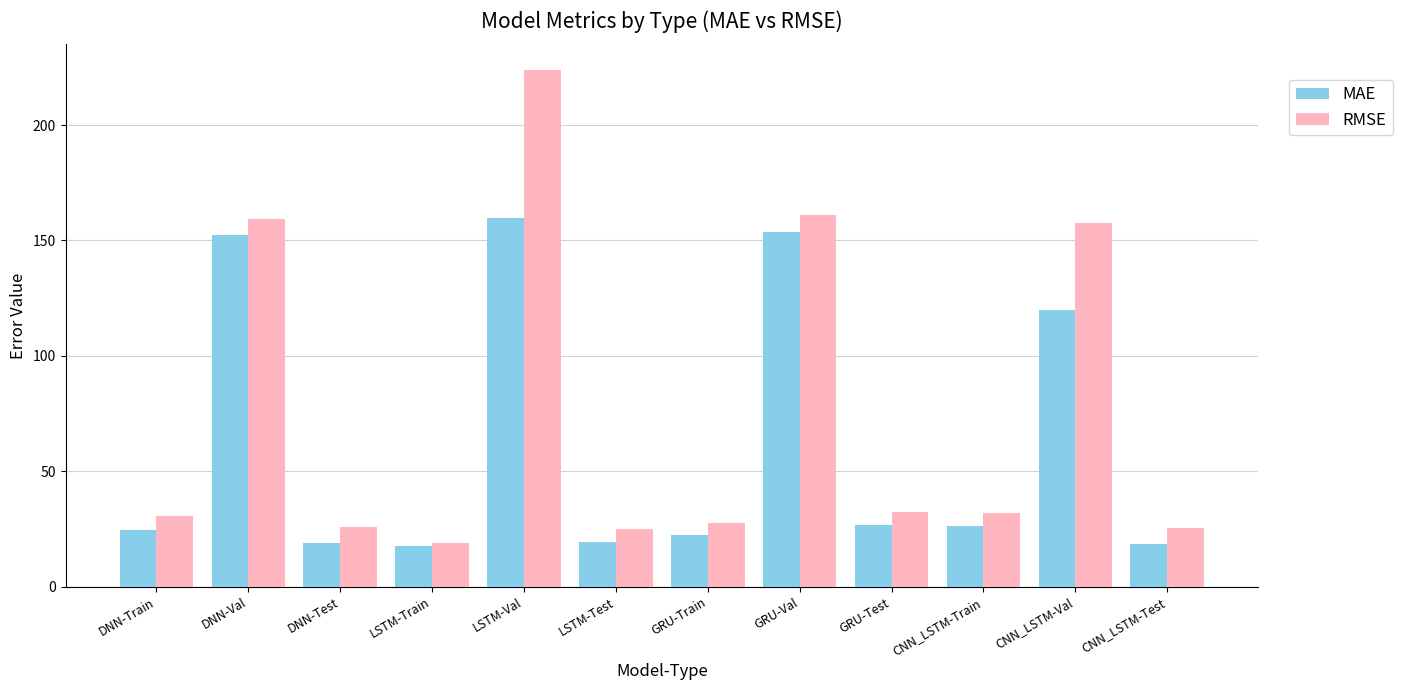

What is the sum of all RMSE values?

920.2